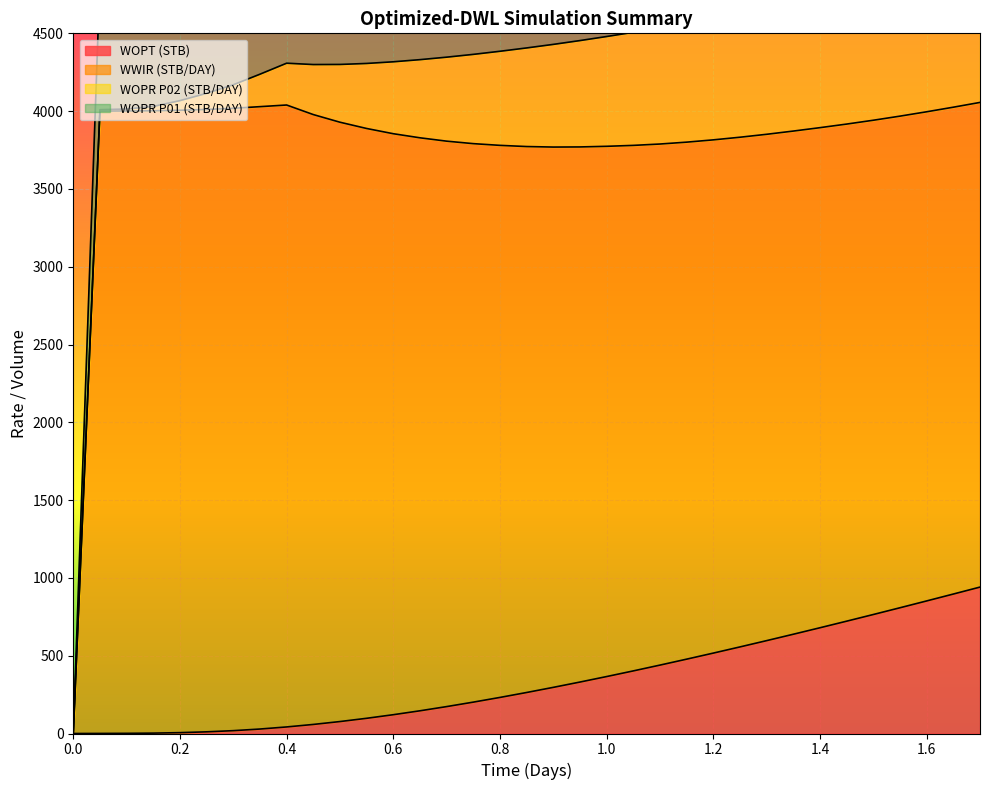

True or false: WOPT (STB) and WOPR P01 (STB/DAY) cross at least once.

False